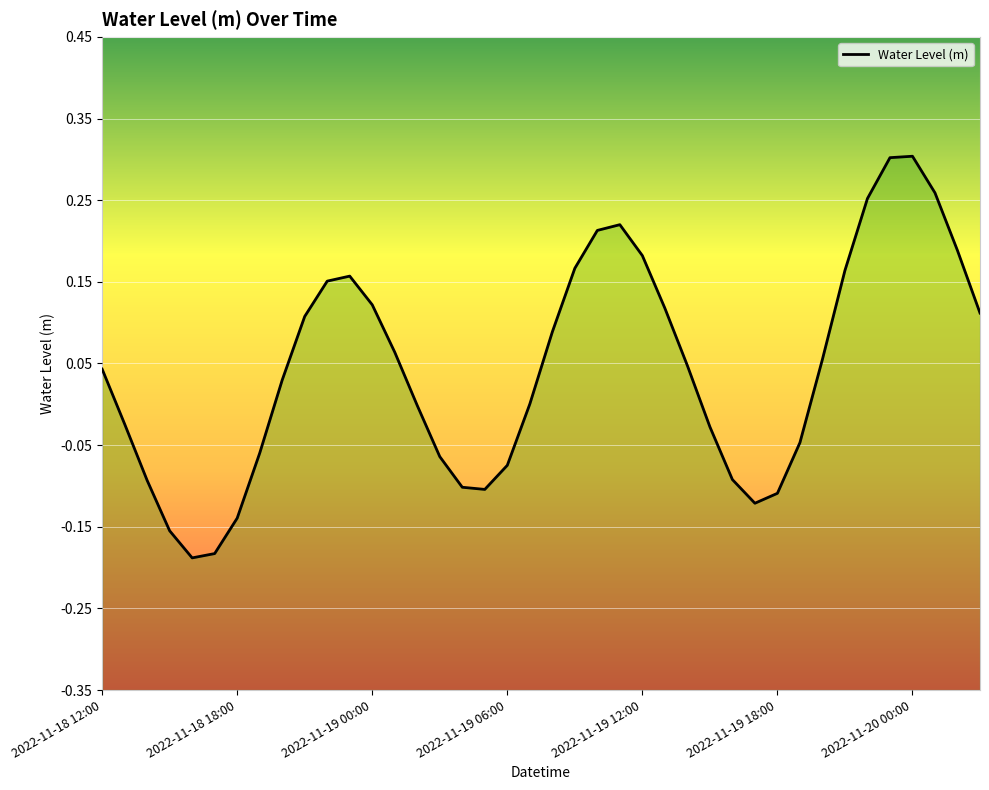

The chart shows a value of -0.1 at 2022-11-18 19:00. True or false?

True